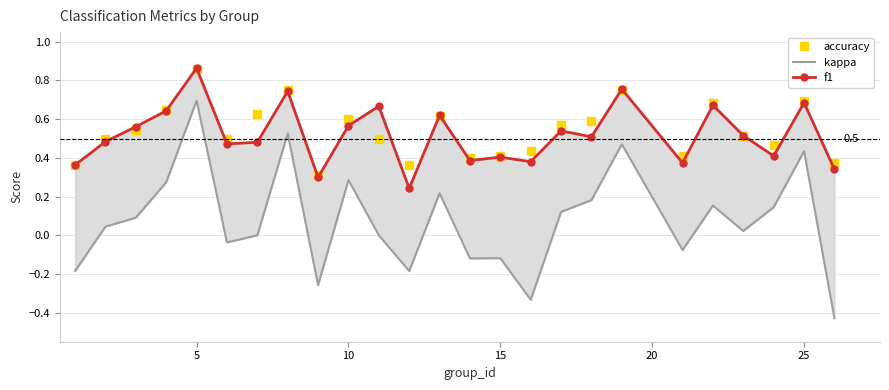

Which series has the largest total across all categories?

accuracy